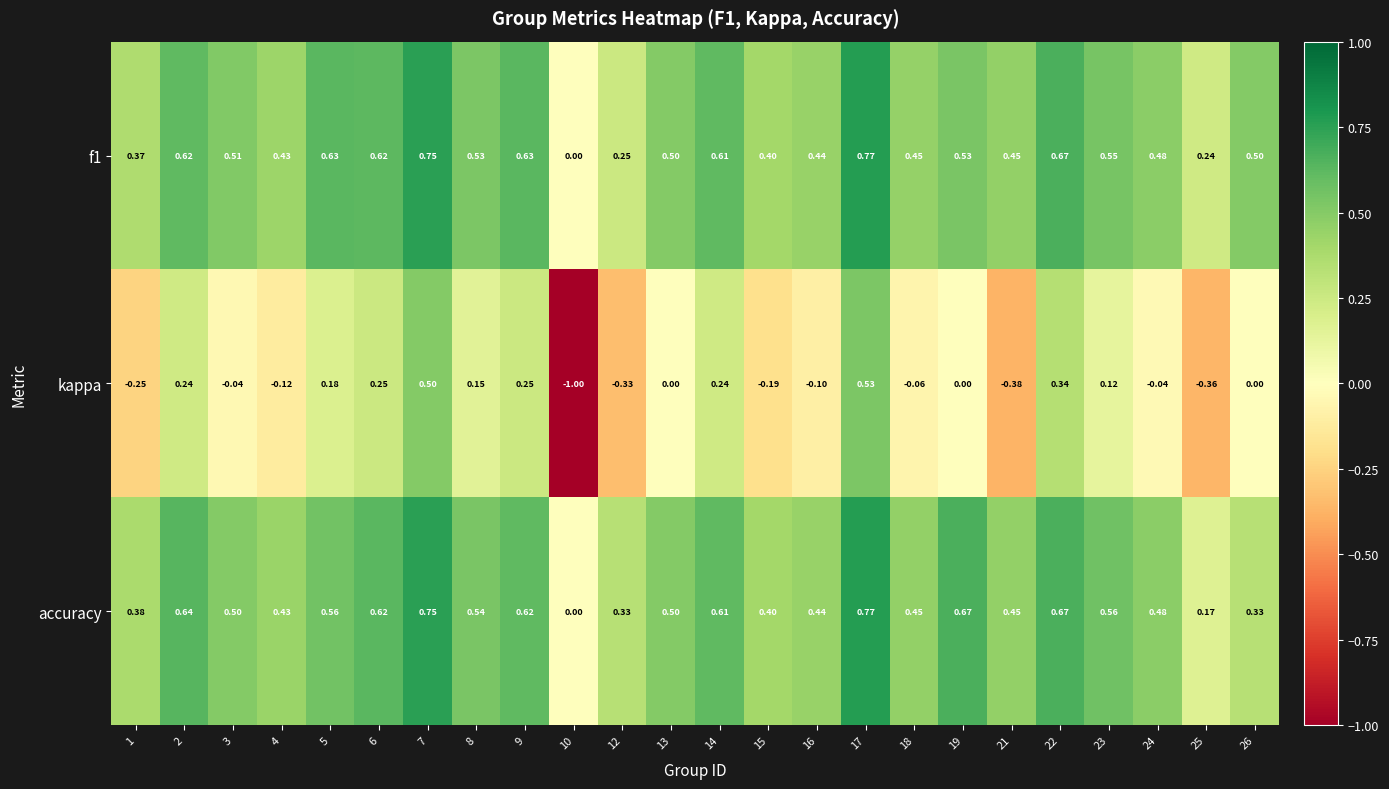

Which series has the widest spread of values?

kappa